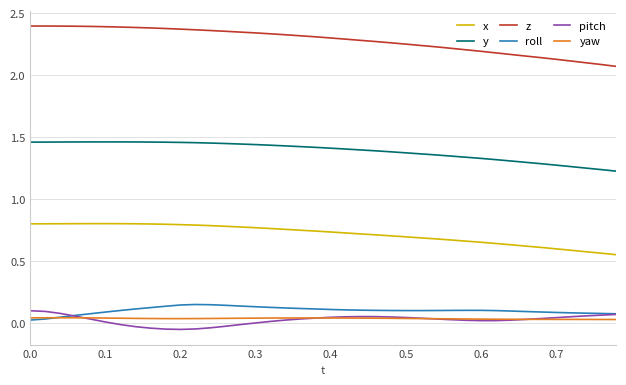

True or false: y and z intersect in this chart.

False